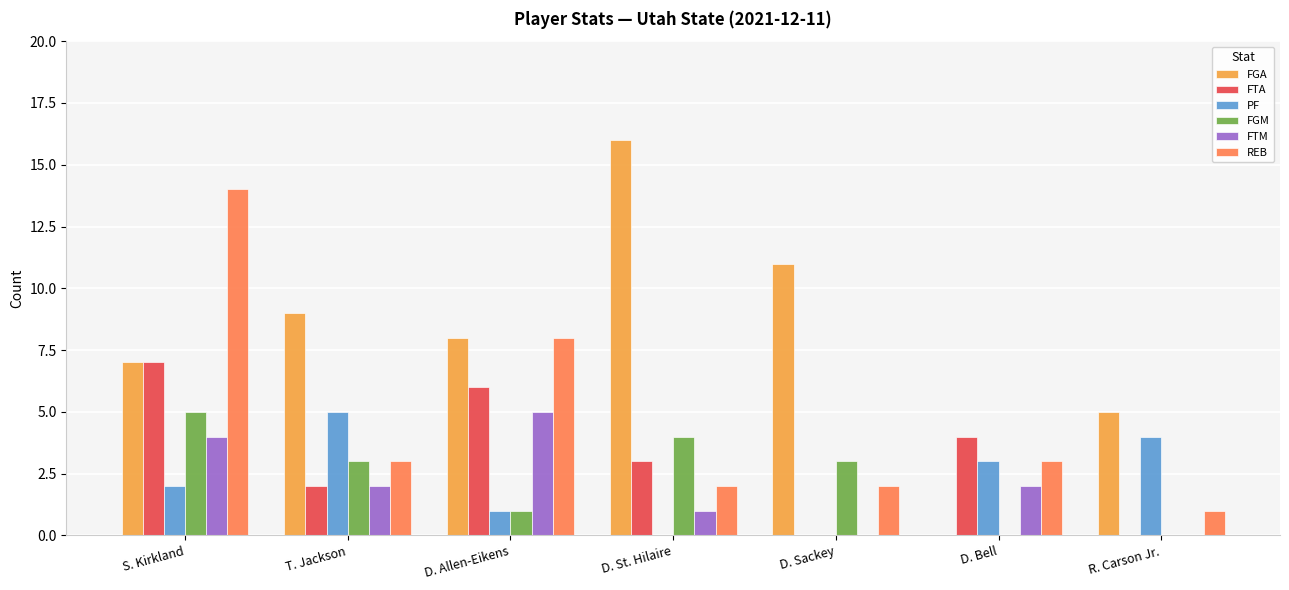

What value does the REB series have at D. Bell?

3